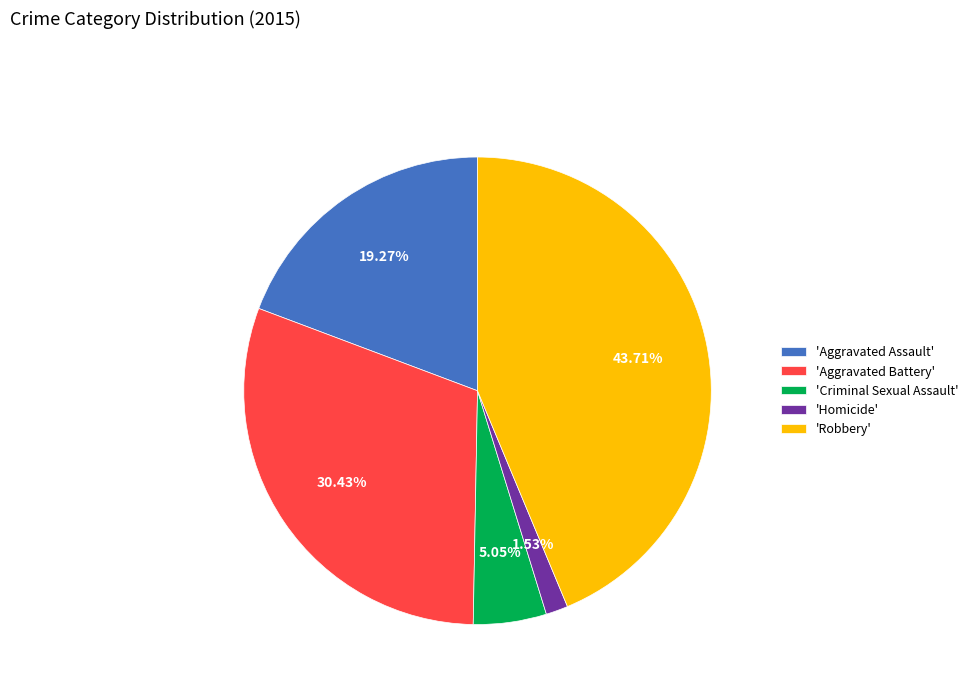

To the nearest percent, what is the difference between the largest and smallest slice percentages?

42%